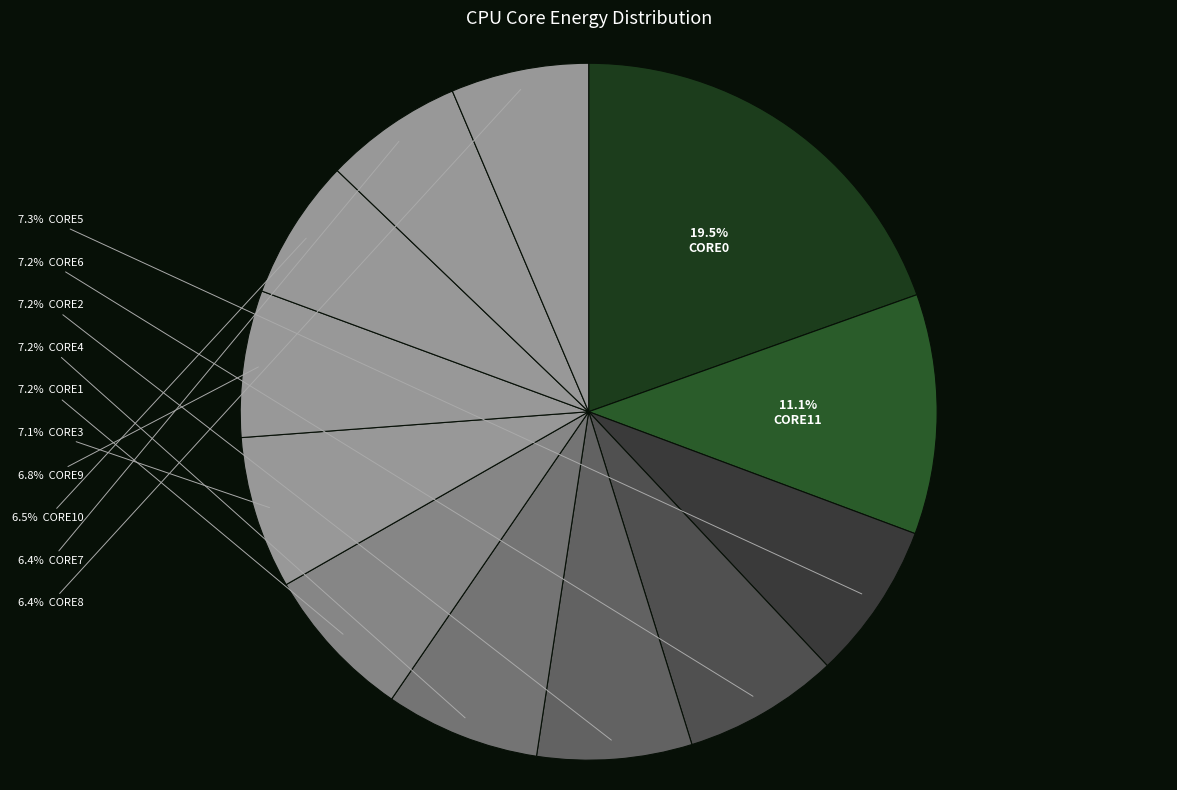

How many segments does this pie chart have?

12